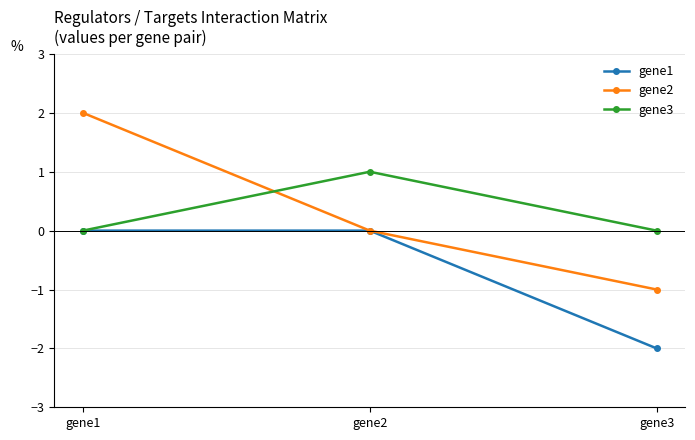

How many lines are shown in the chart?

3